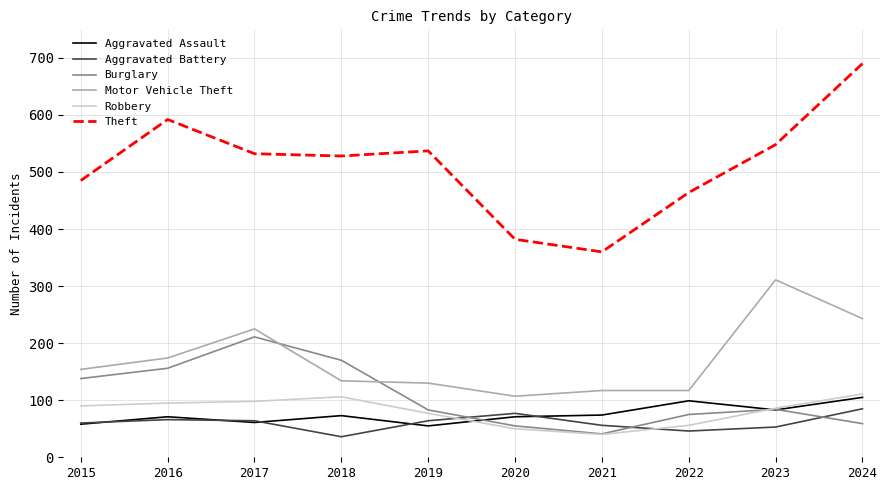

What is the difference between the highest and lowest values at 2017?

471